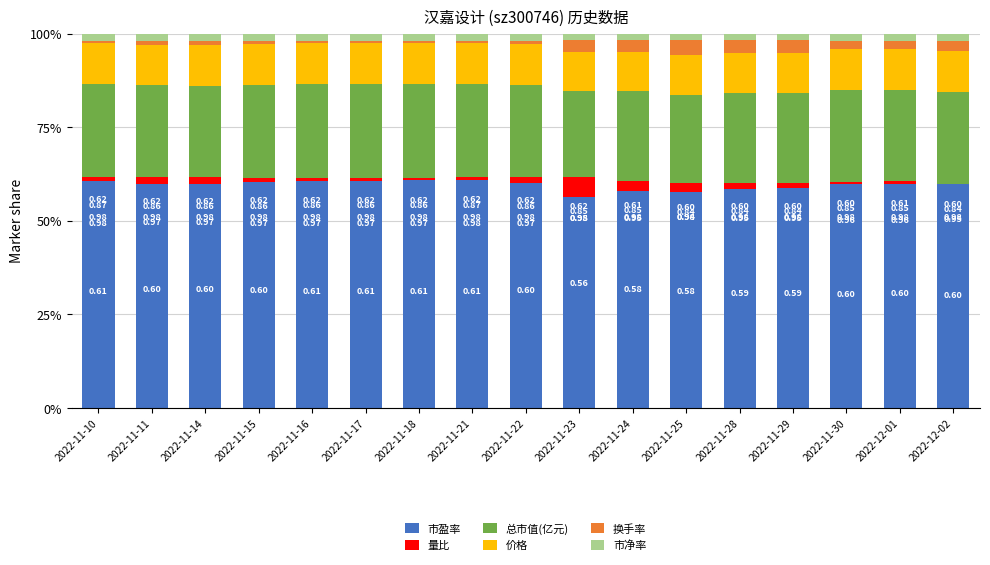

What are all the series names shown in the legend?

市盈率, 量比, 总市值(亿元), 价格, 换手率, 市净率